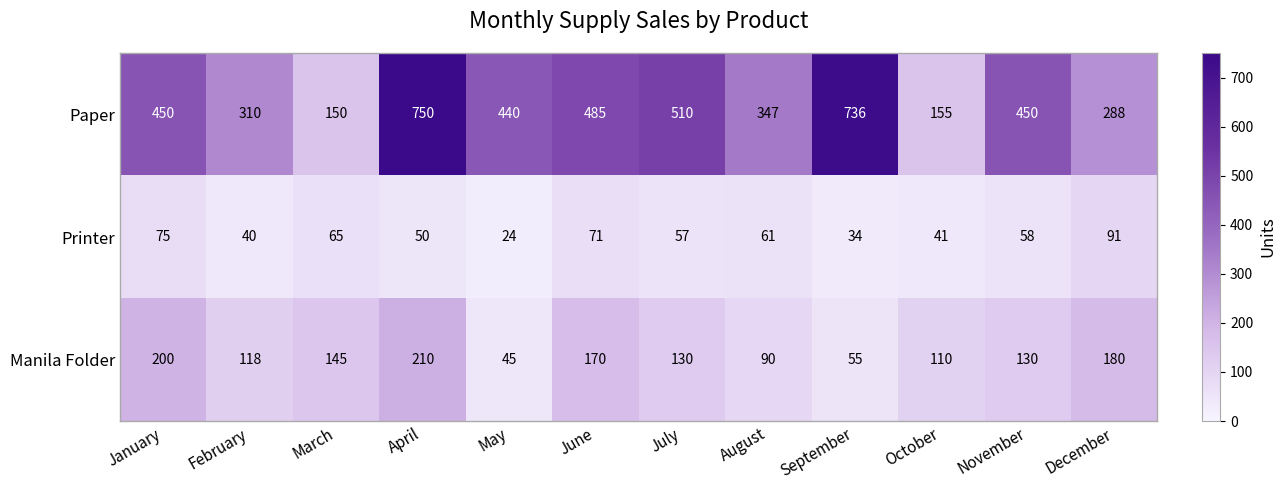

What is the maximum value shown in the chart?

750